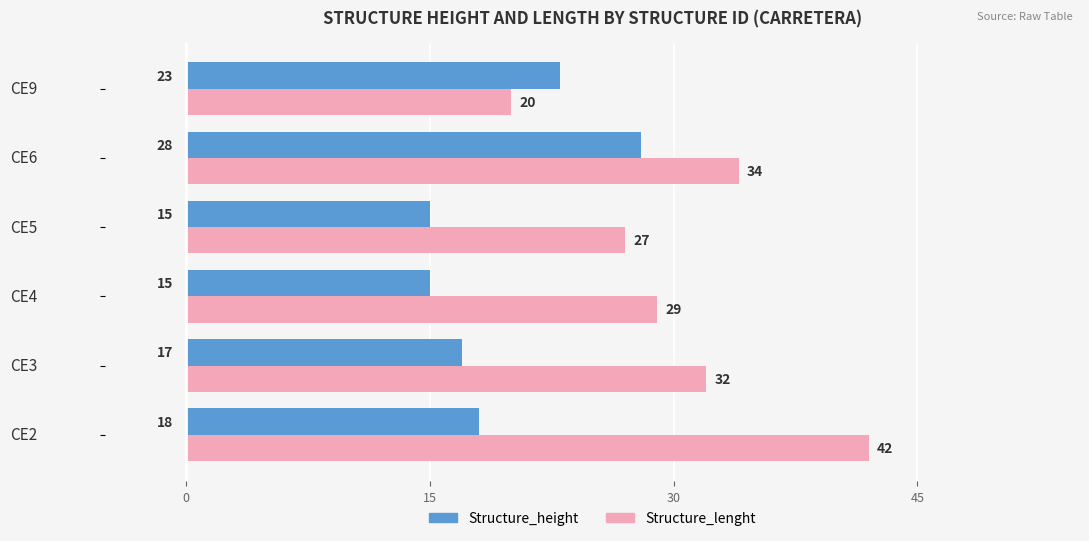

True or false: Structure_lenght has a value of 61 at CE6.

False